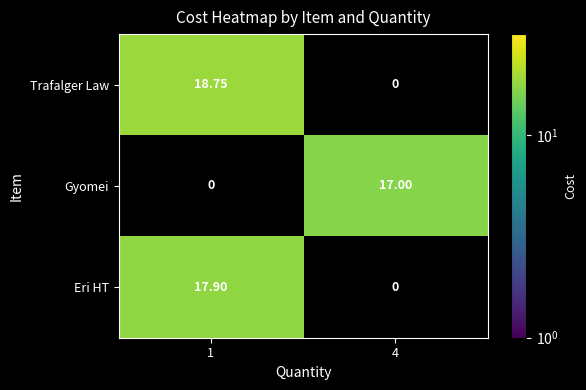

How many series are shown in this chart?

3